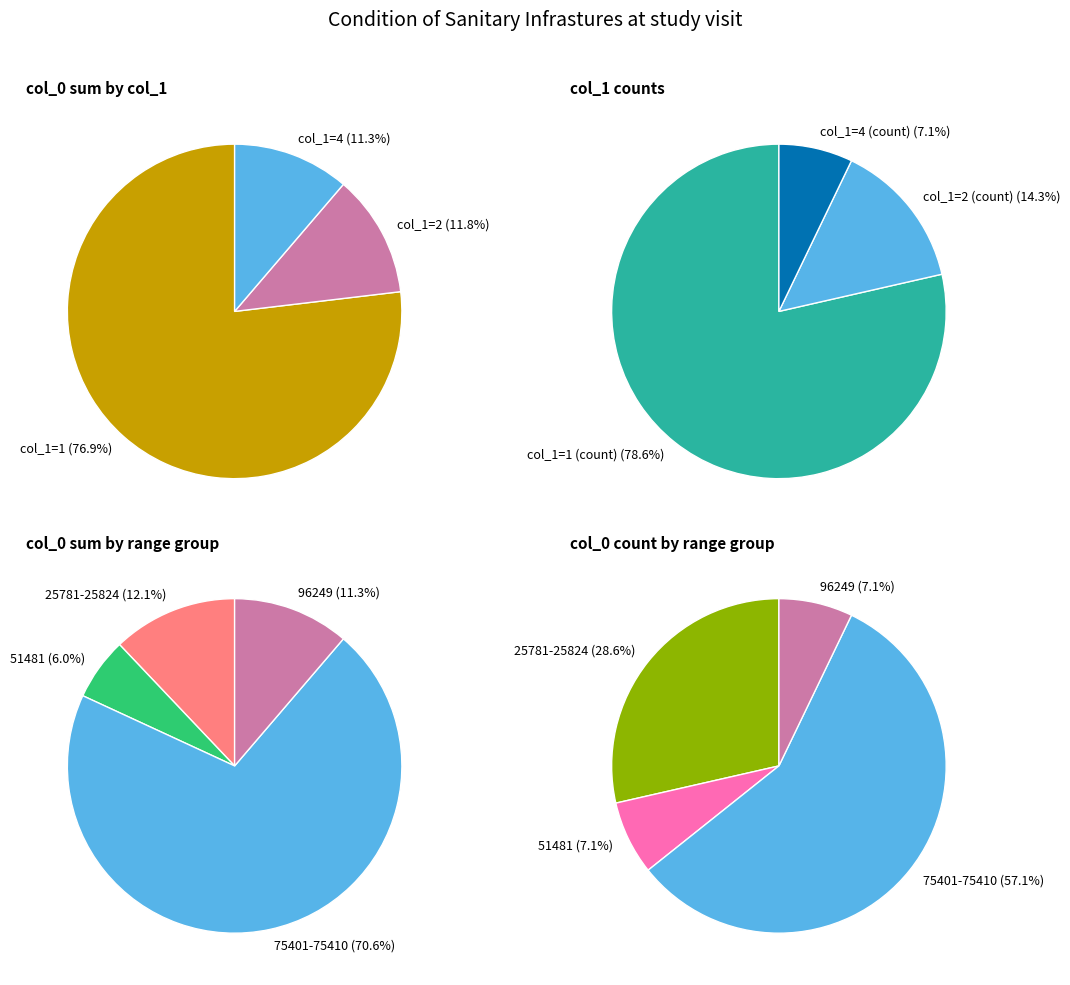

Between 25790 and 25824, which is larger?

25824